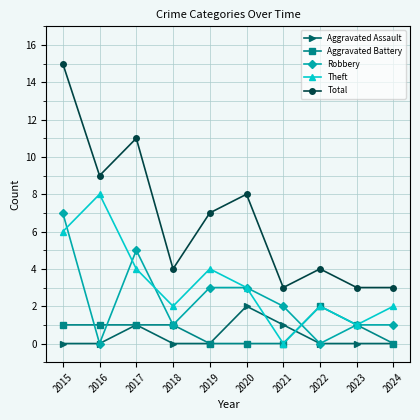

True or false: Total has a value of 11 at 2017.

True